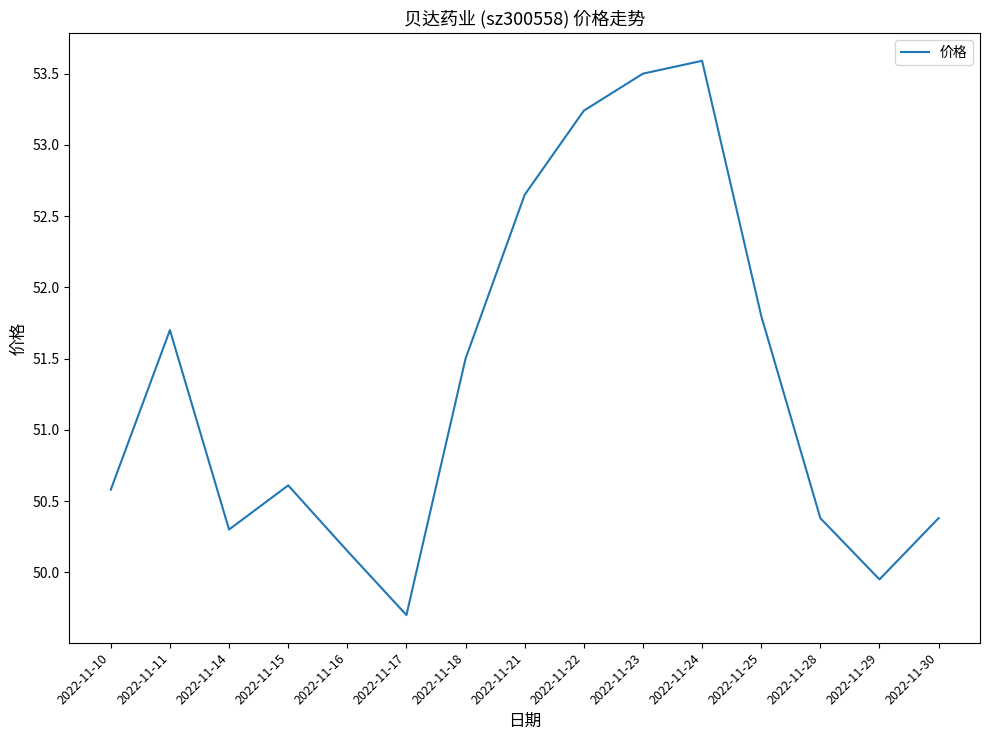

What is the maximum value shown in the chart?

53.6